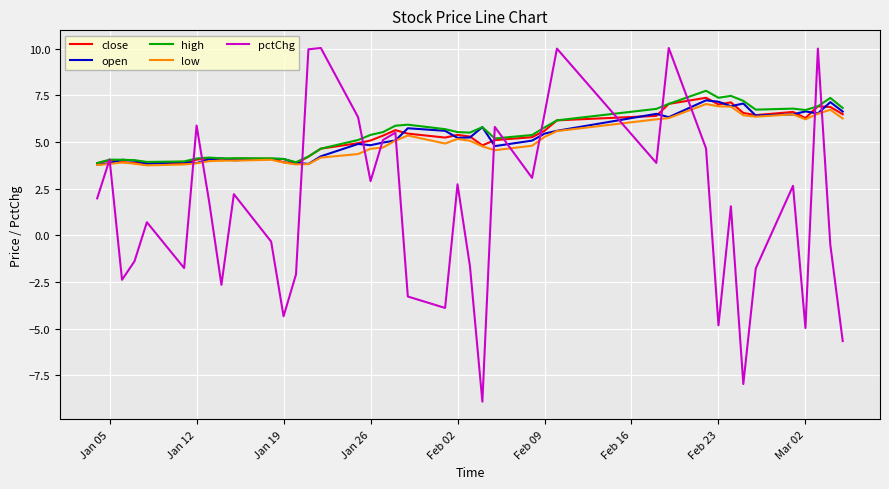

Which series has the largest total across all categories?

high